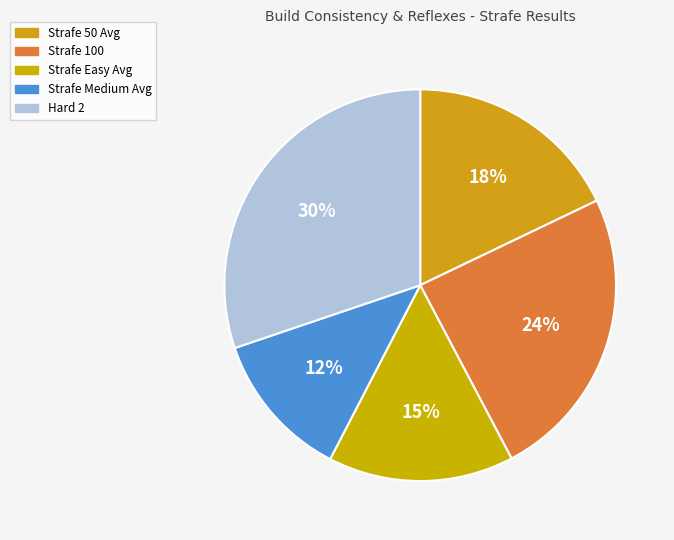

How many slices are in this pie chart?

5